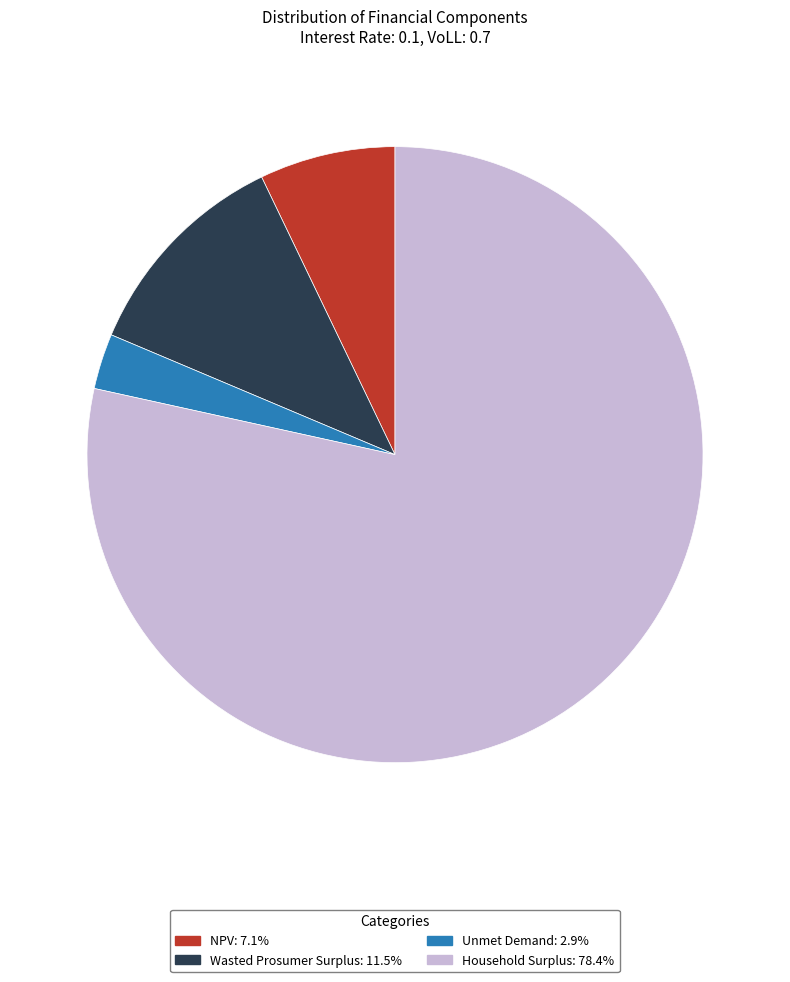

Count the number of slices in the pie.

4